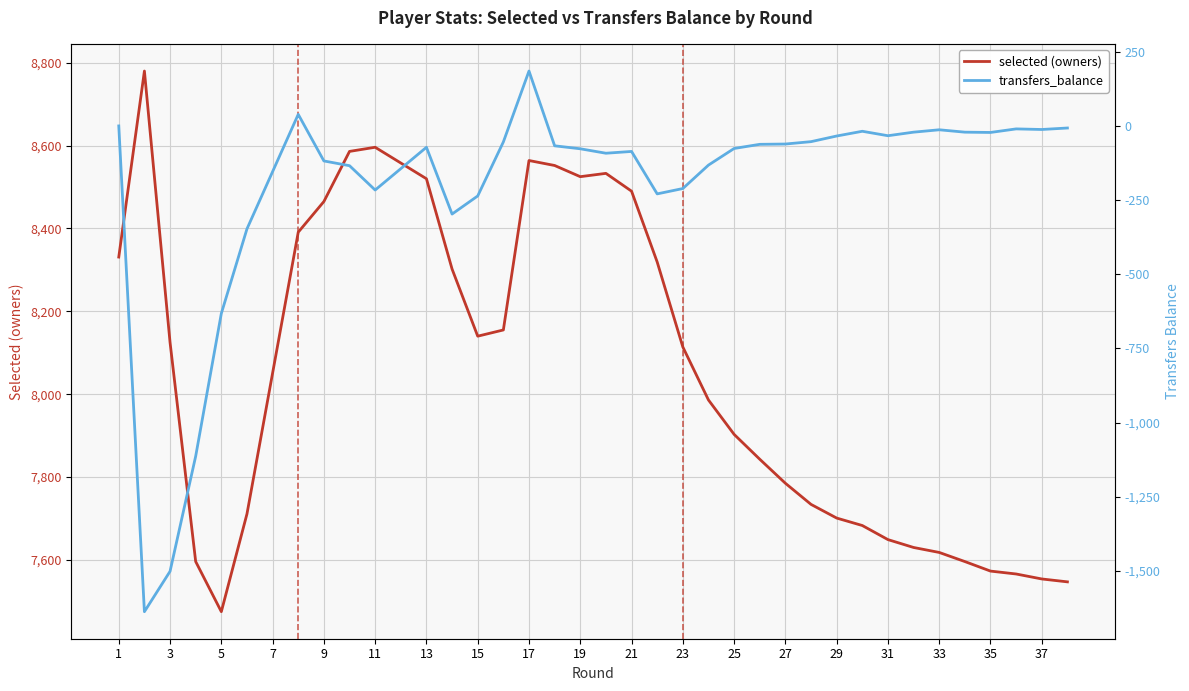

How many distinct data groups are displayed?

2